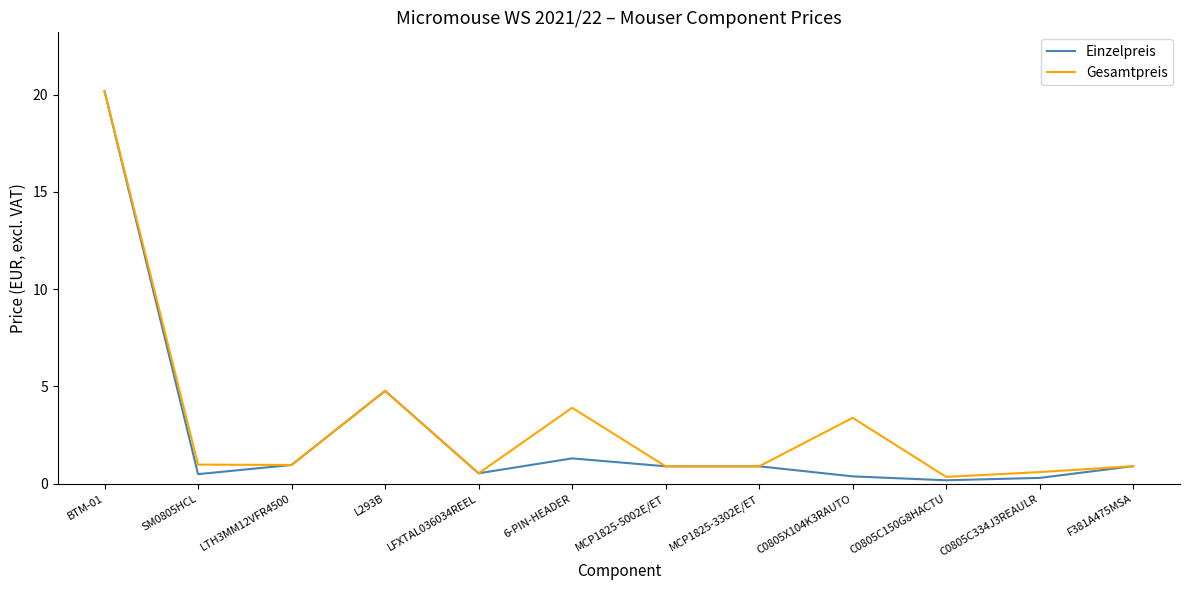

Is it true that Gesamtpreis equals 1.0 at SM0805HCL?

True